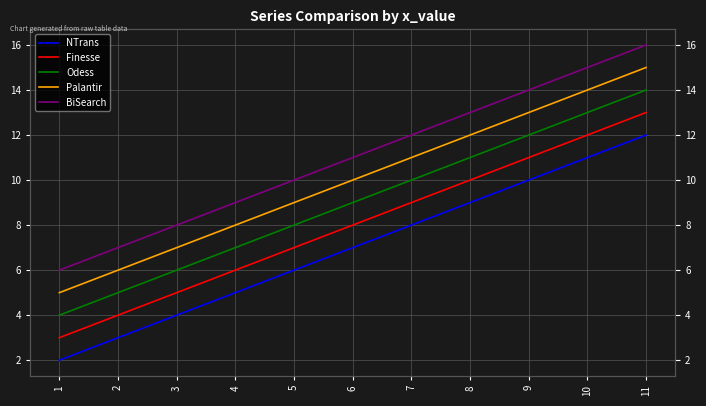

At which category is the sum across all series the highest?

11